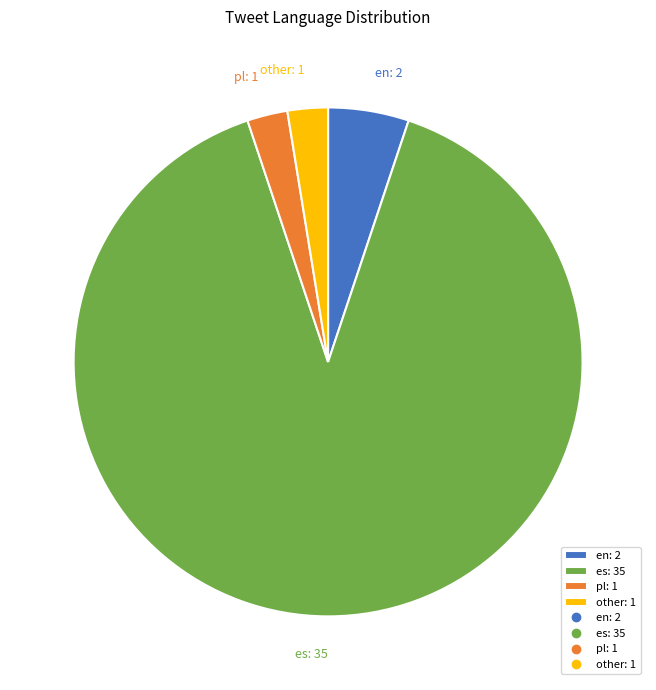

Which slice is the largest?

es